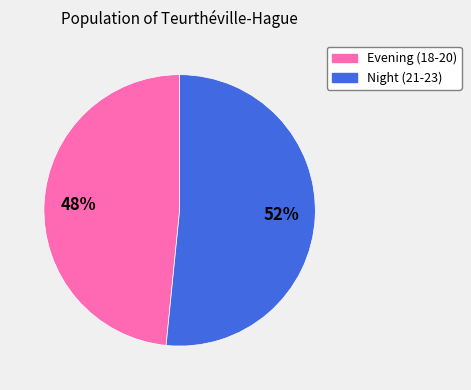

To the nearest percent, what is the average slice percentage?

50%